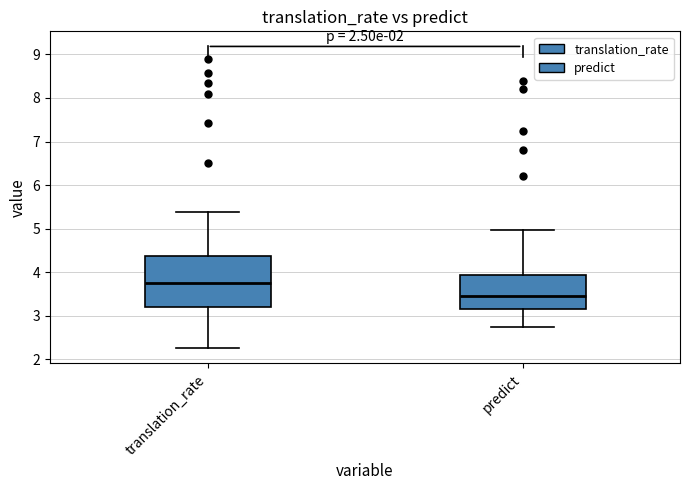

Which box's median line is the lowest?

predict